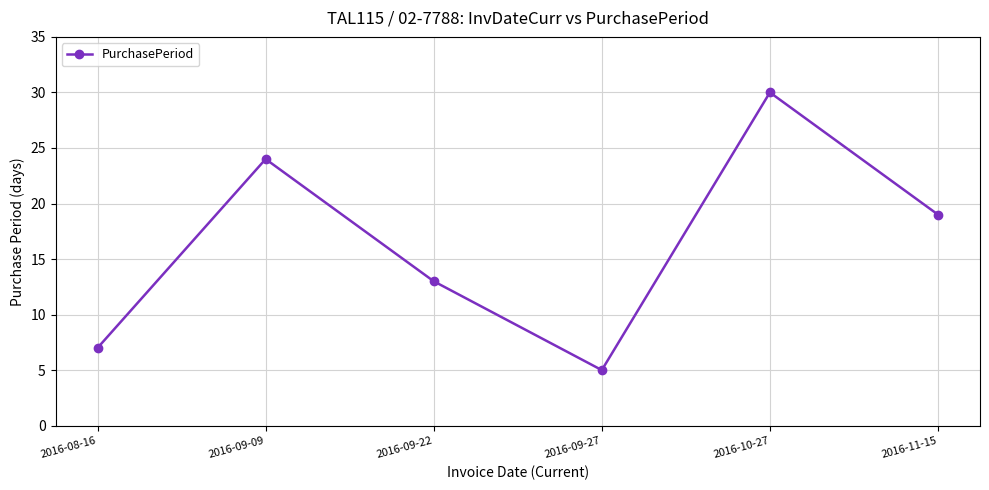

Between 2016-09-27 and 2016-09-22, which is larger?

2016-09-22